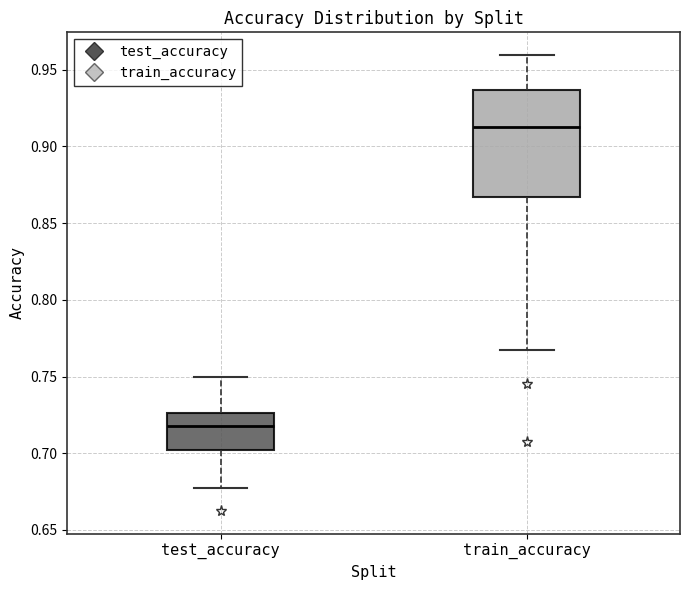

Reading left to right, read every box against the y-axis: the position of its median line, the range the box covers, and the ends of its whiskers. The values are not printed on the chart, so give them approximately, as read against the axis.

test_accuracy: median 0.720, box 0.700 to 0.725, whiskers 0.675 to 0.750
train_accuracy: median 0.915, box 0.865 to 0.935, whiskers 0.765 to 0.960